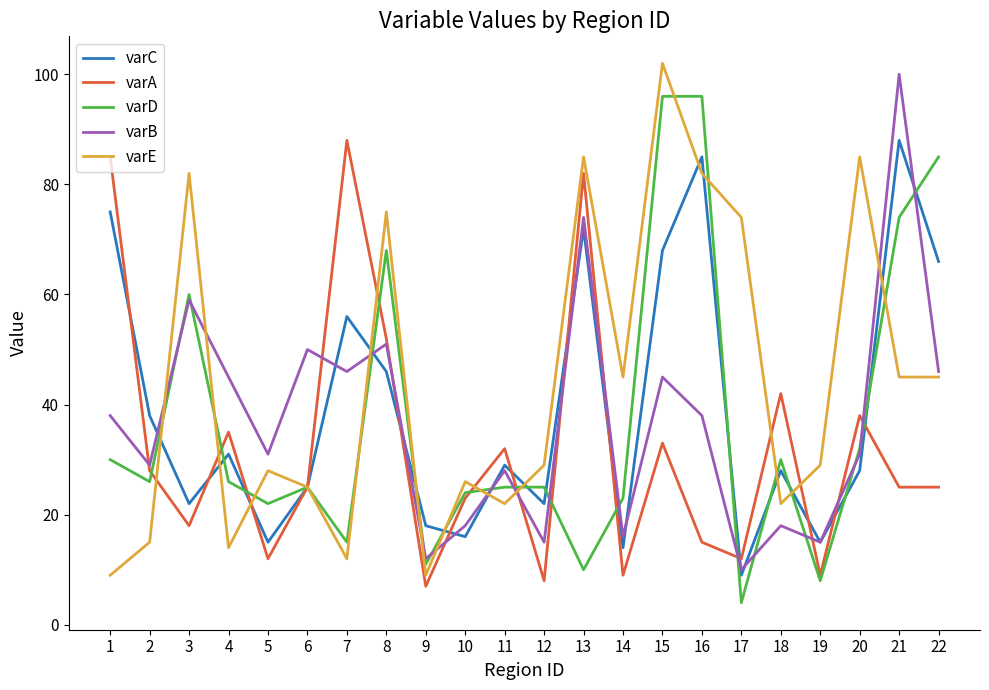

Which series changed the most between 10 and 19?

varD